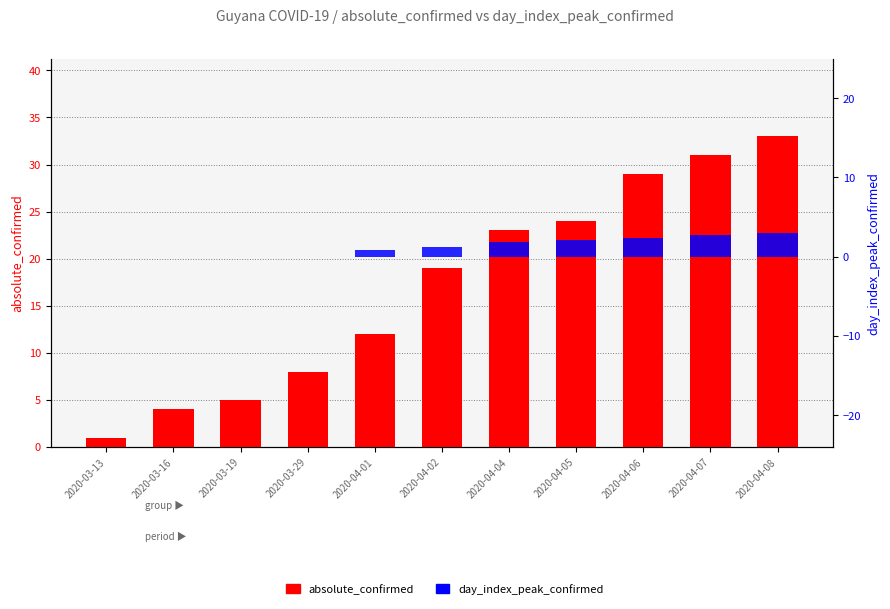

What is the label of the 3rd bar from the left?

2020-03-19